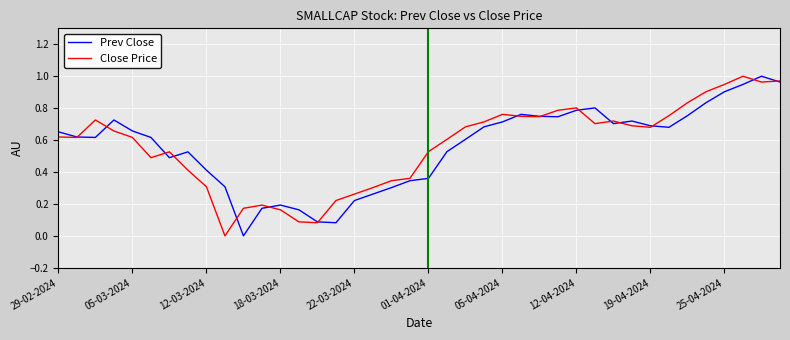

The Prev Close series shows 1.0 at 19-04-2024. True or false?

False